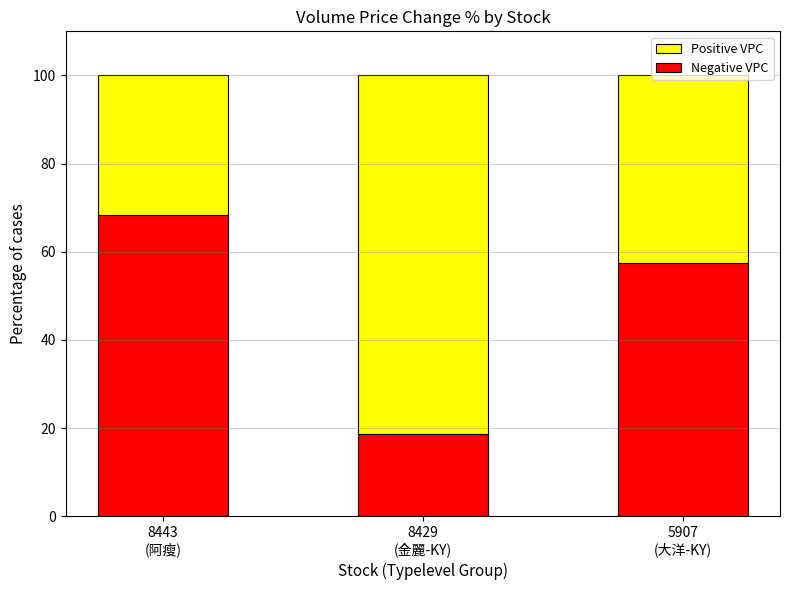

At which label is Negative VPC closest to 43?

5907
(大洋-KY)